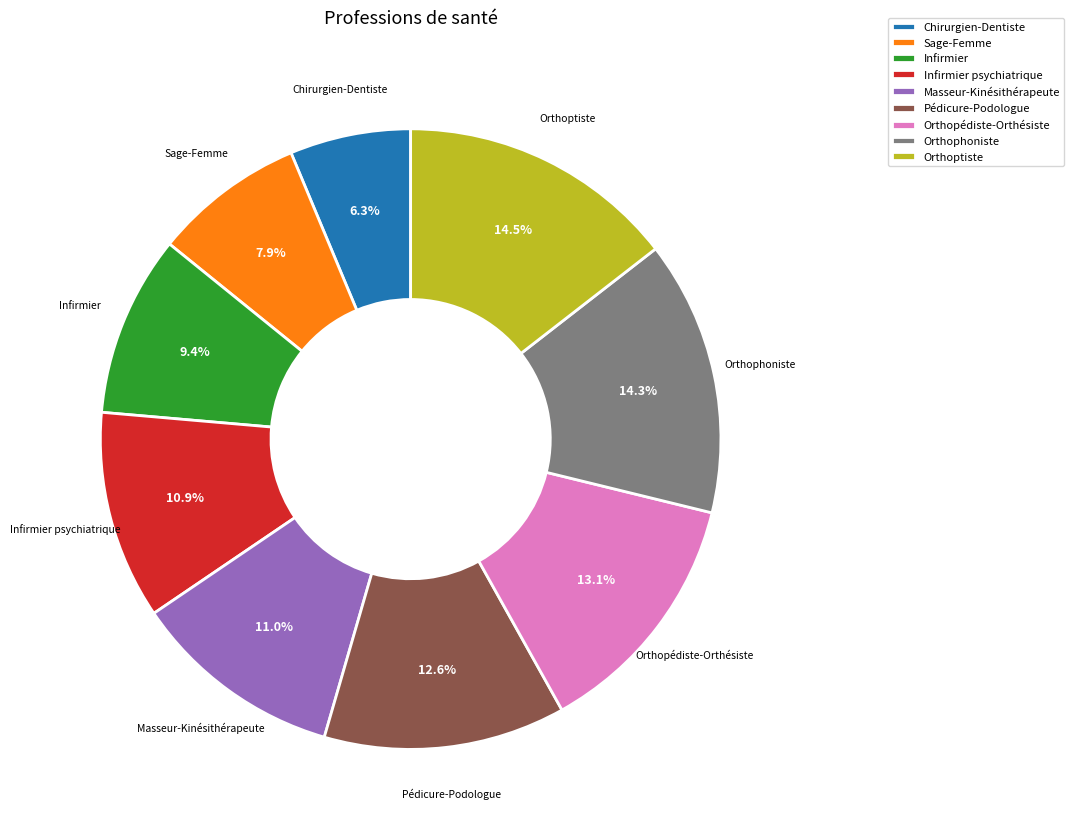

Approximately how many times larger is the value at Masseur-Kinésithérapeute compared to Orthoptiste?

0.8